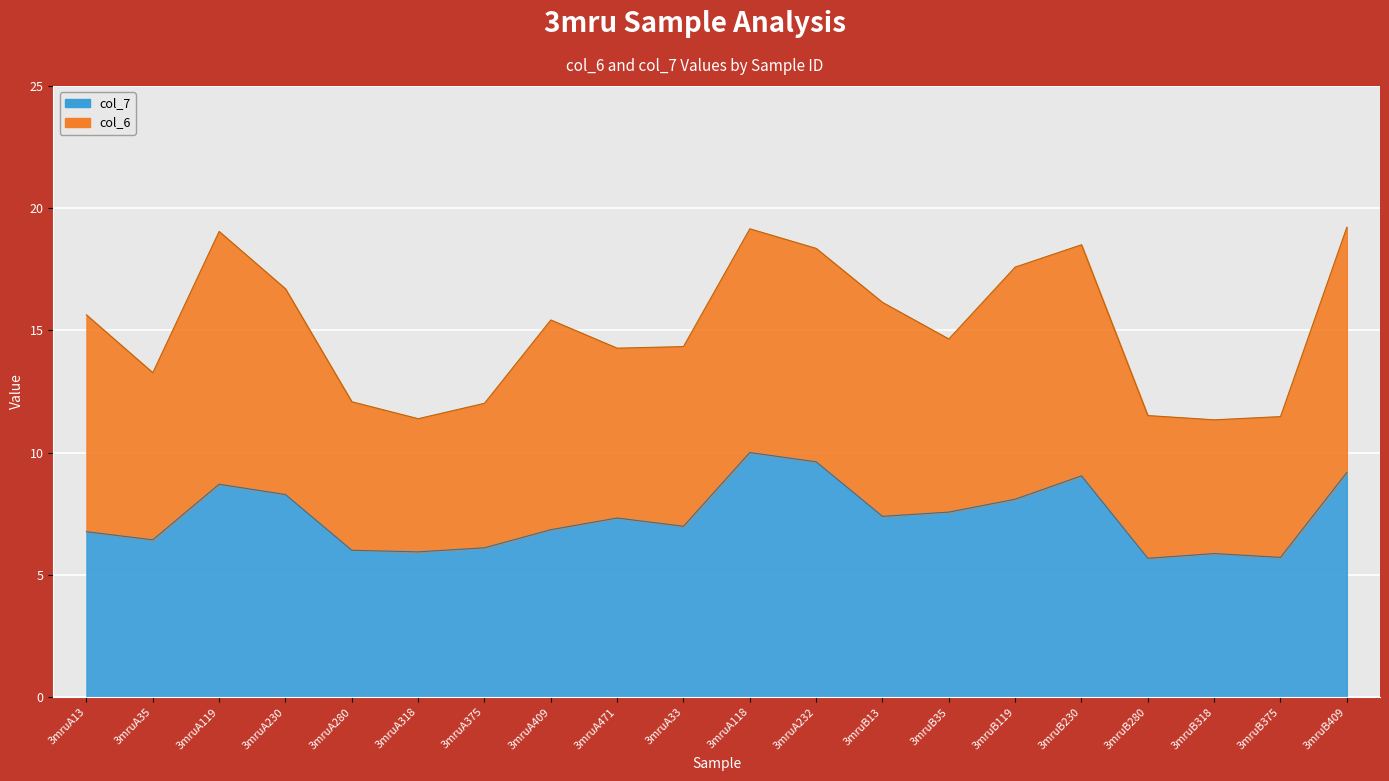

How many points are higher than both their immediate neighbors (excluding endpoints)?

5